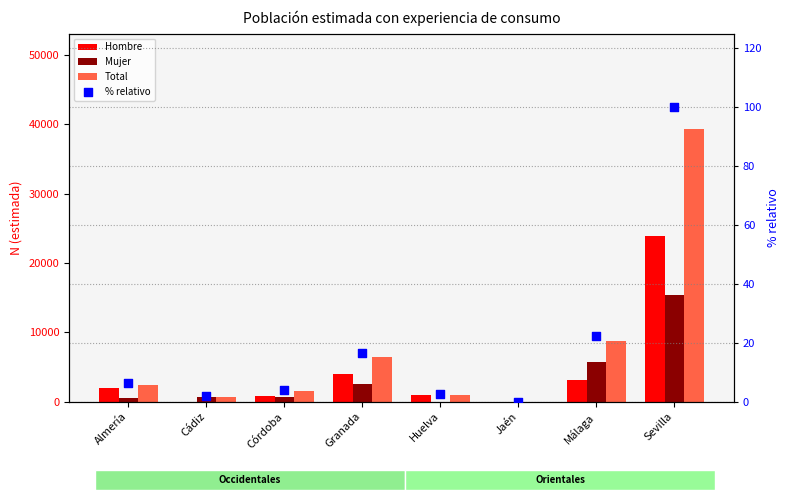

Which series has the widest spread of Y values?

Total